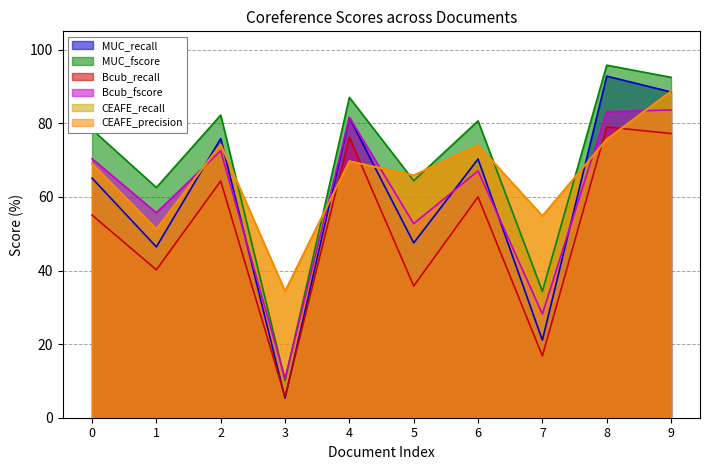

What is the greatest value displayed?

95.8